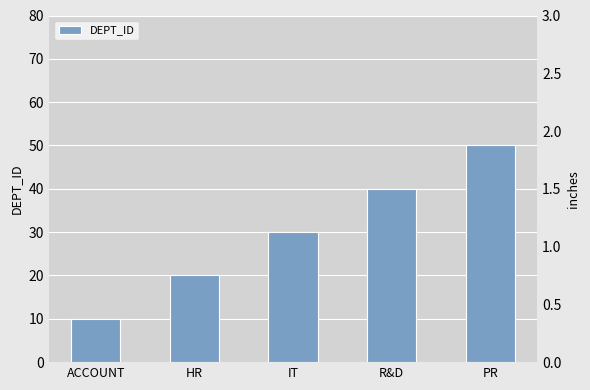

Rank the categories by value from highest to lowest.

PR, R&D, IT, HR, ACCOUNT